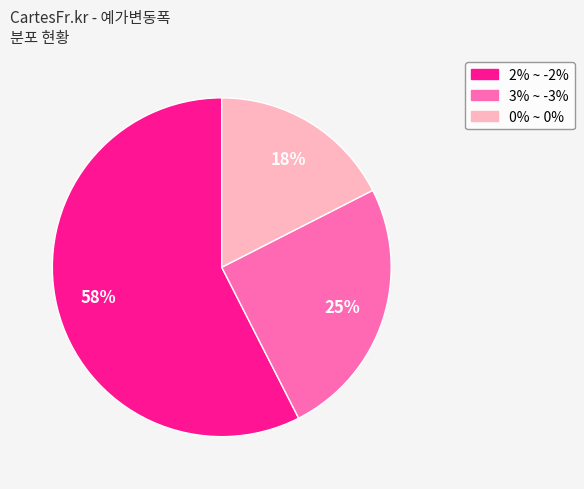

Is 2% ~ -2% the majority of the pie?

Yes